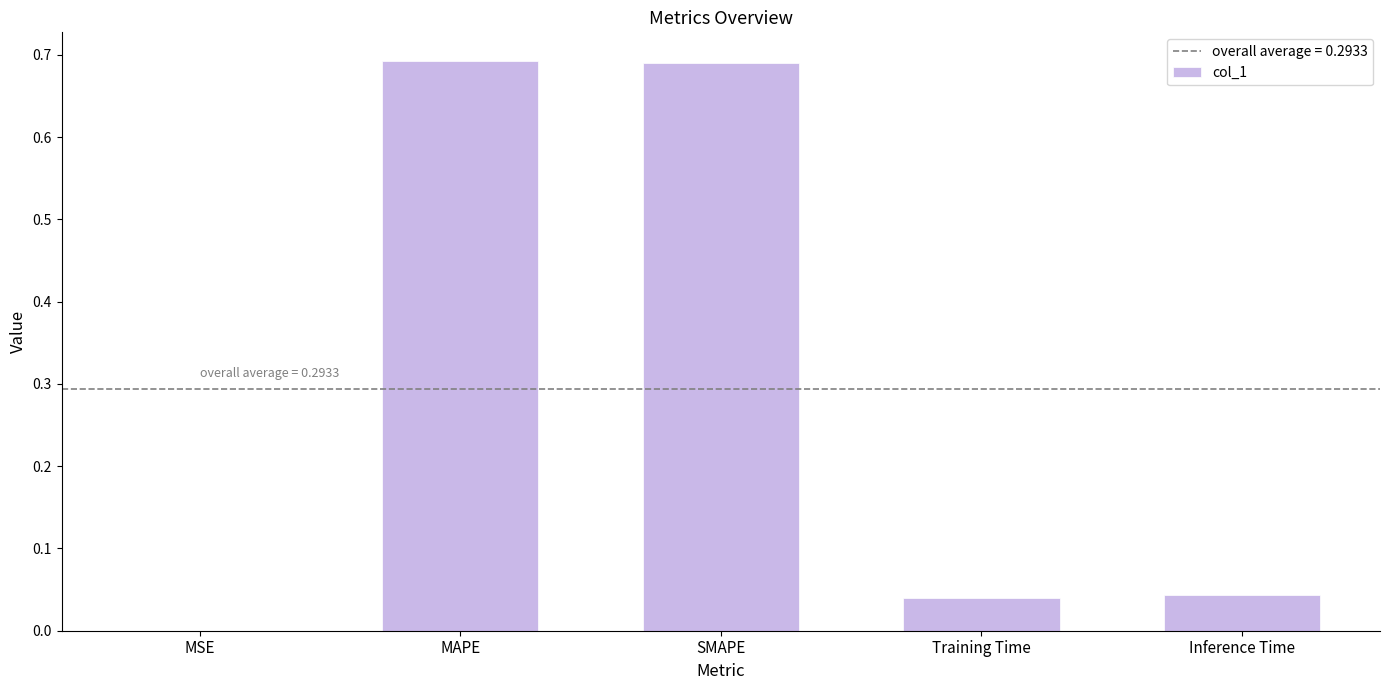

What is the change in value from MAPE to Training Time?

-0.7